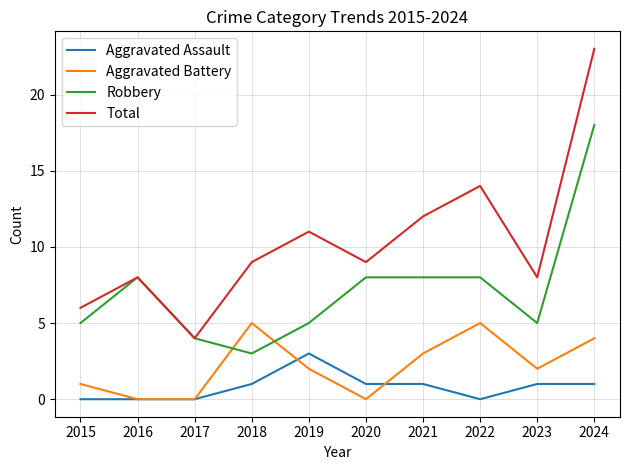

Which series changed the most between 2017 and 2023?

Total